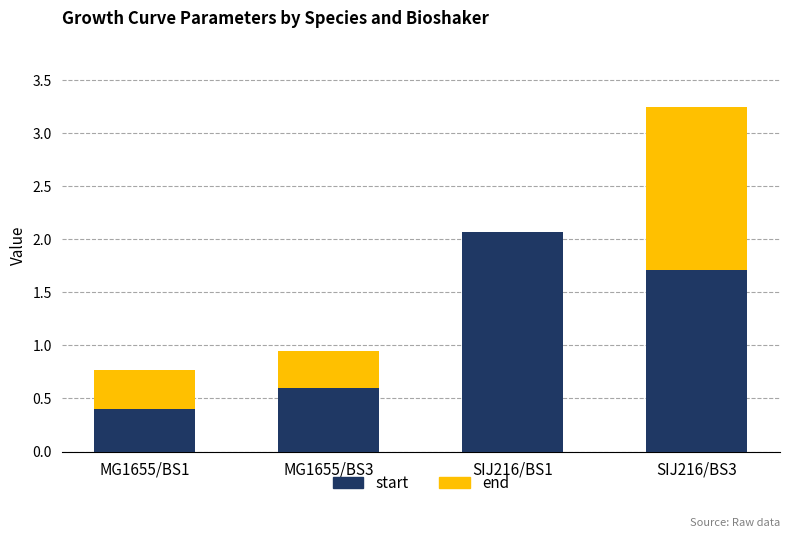

At which label does start first exceed 1?

SIJ216/BS1